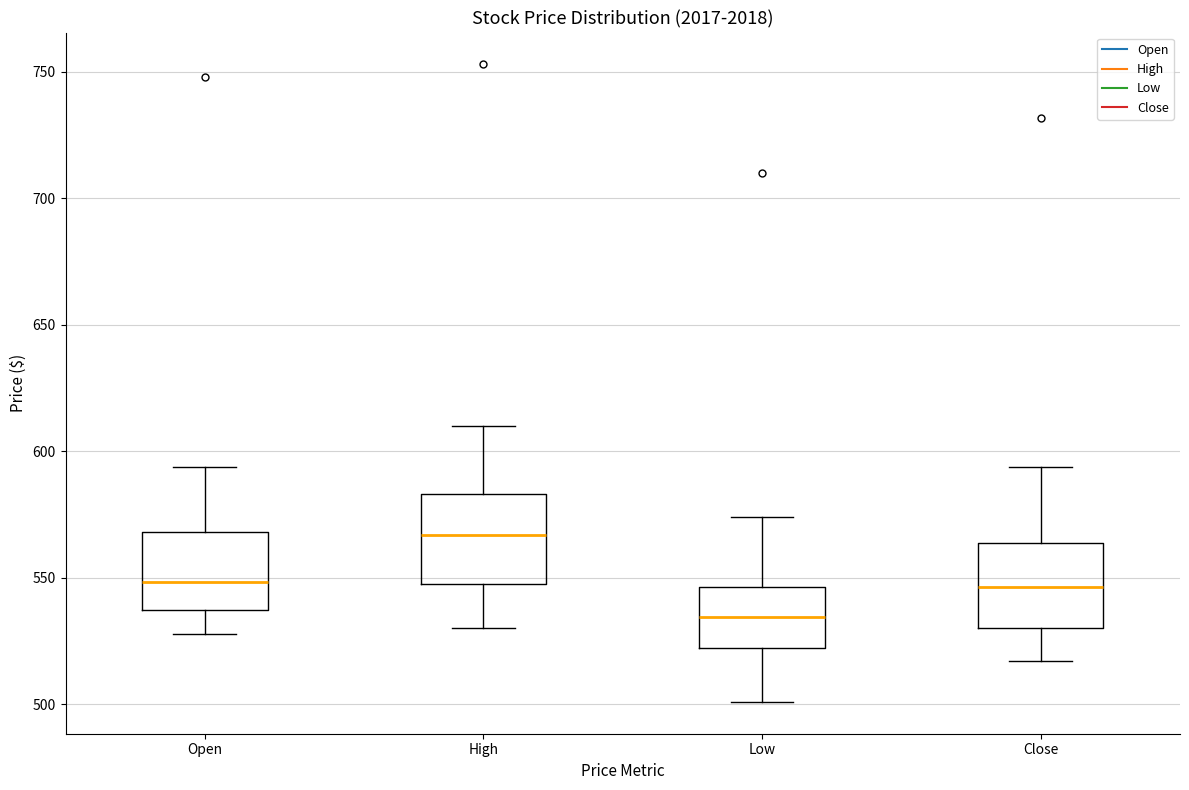

Reading left to right, read every box against the y-axis: the position of its median line, the range the box covers, and the ends of its whiskers. The values are not printed on the chart, so give them approximately, as read against the axis.

Open: median 550, box 535 to 570, whiskers 530 to 595
High: median 565, box 550 to 585, whiskers 530 to 610
Low: median 535, box 520 to 545, whiskers 500 to 575
Close: median 545, box 530 to 565, whiskers 515 to 595